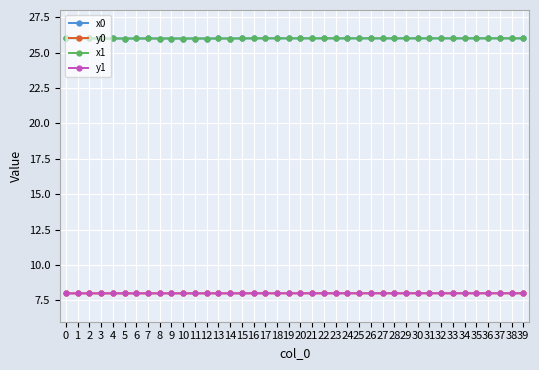

What is the value of the y1 point at the 29th from the left?

8.0